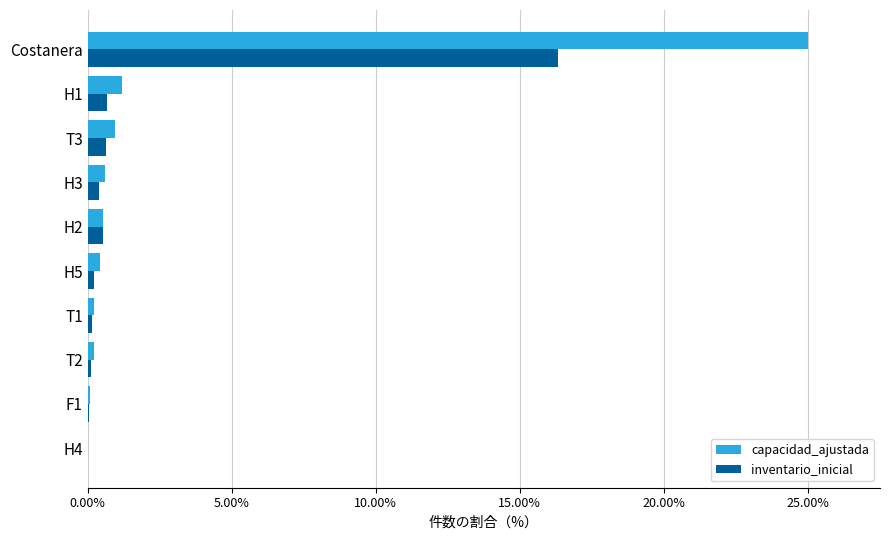

What are all the series names shown in the legend?

capacidad_ajustada, inventario_inicial